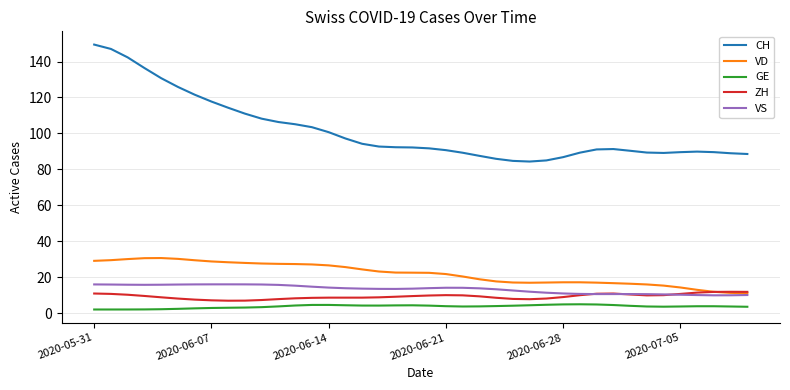

True or false: ZH and GE cross at least once.

False